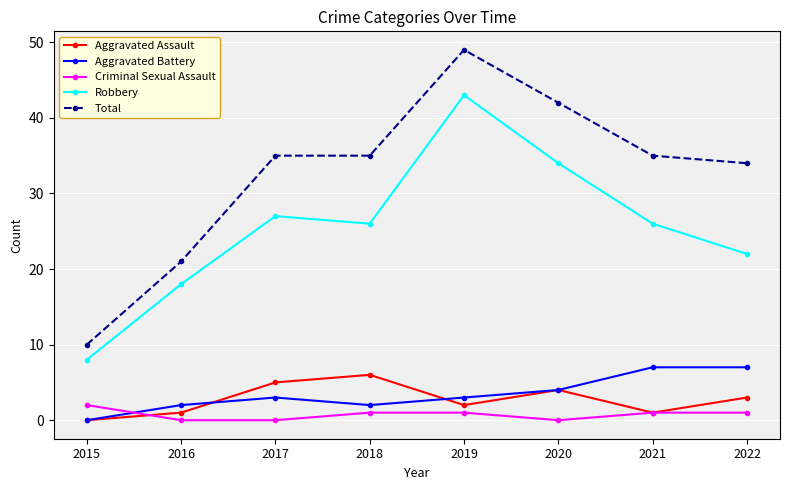

Which series has the largest total across all categories?

Total